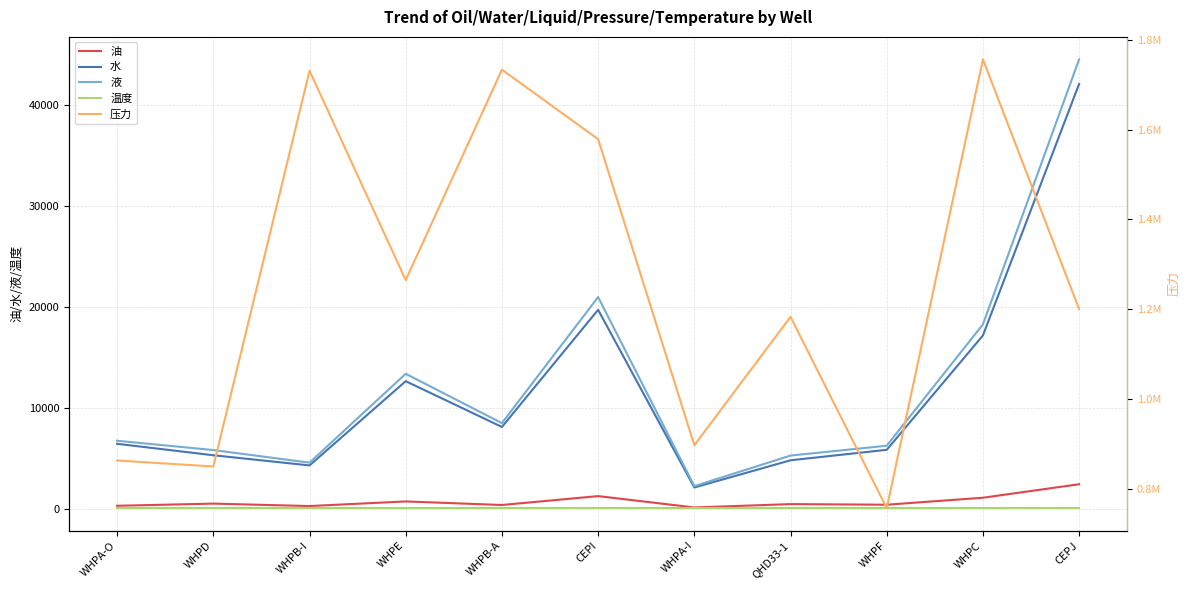

Where does the 油 series first go above 467?

WHPD